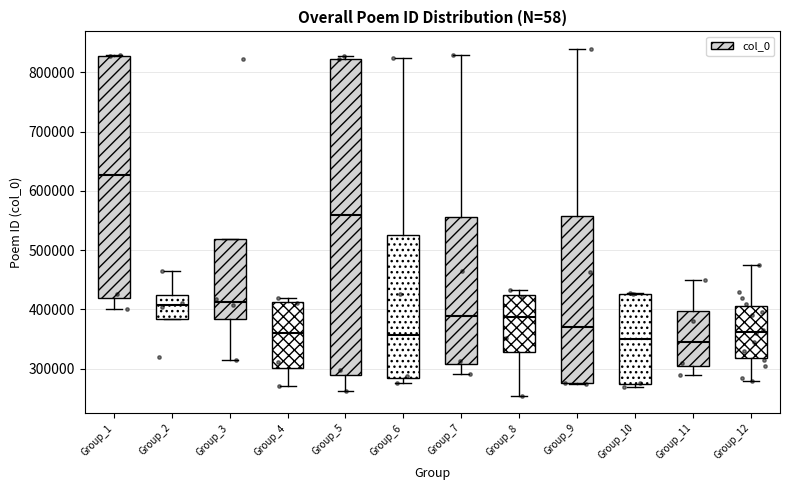

Reading left to right, transcribe this box plot: for each box, give where its median line is, the range the box spans, and where its two whiskers end, as read against the y-axis. The values are not printed on the chart, so give them approximately, as read against the axis.

Group_1: median 630000, box 420000 to 830000, whiskers 400000 to 830000
Group_2: median 410000, box 380000 to 420000, whiskers 380000 to 470000
Group_3: median 410000, box 380000 to 520000, whiskers 310000 to 520000
Group_4: median 360000, box 300000 to 410000, whiskers 270000 to 420000
Group_5: median 560000, box 290000 to 820000, whiskers 260000 to 830000
Group_6: median 360000, box 280000 to 530000, whiskers 280000 (just below the box's lower edge) to 820000
Group_7: median 390000, box 310000 to 560000, whiskers 290000 to 830000
Group_8: median 390000, box 330000 to 420000, whiskers 250000 to 430000
Group_9: median 370000, box 280000 to 560000, whiskers 270000 to 840000
Group_10: median 350000, box 270000 to 430000, whiskers 270000 (just below the box's lower edge) to 430000
Group_11: median 350000, box 310000 to 400000, whiskers 290000 to 450000
Group_12: median 360000, box 320000 to 410000, whiskers 280000 to 480000